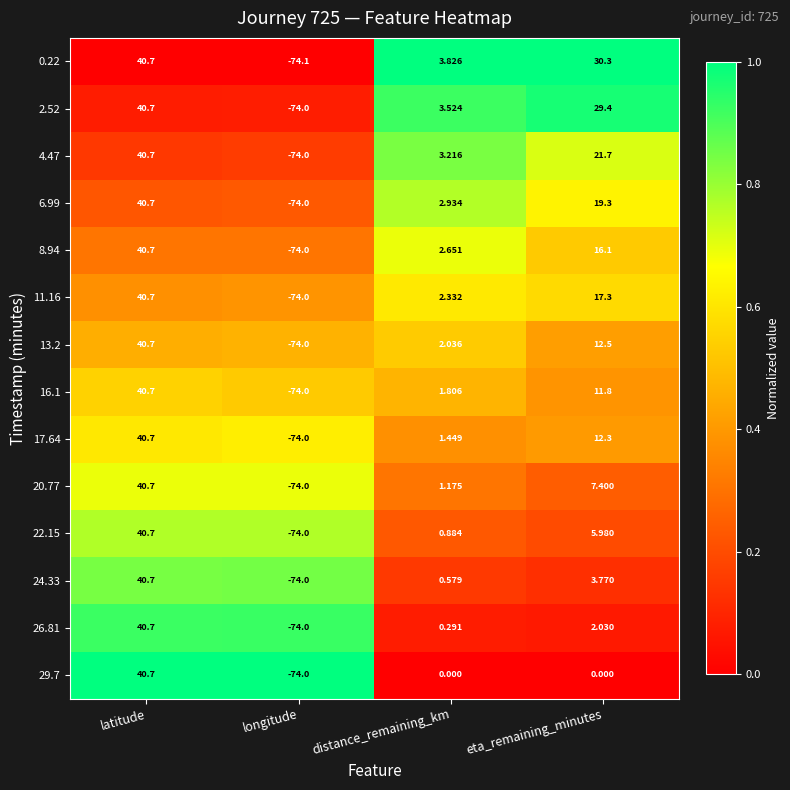

Which category has the lowest value in the 22.15 series?

longitude